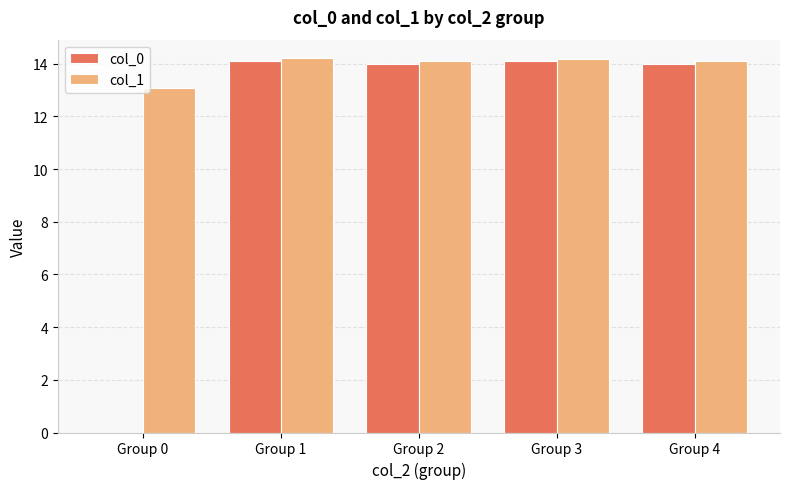

What is the sum of the col_0 values at Group 2 and Group 3?

28.1